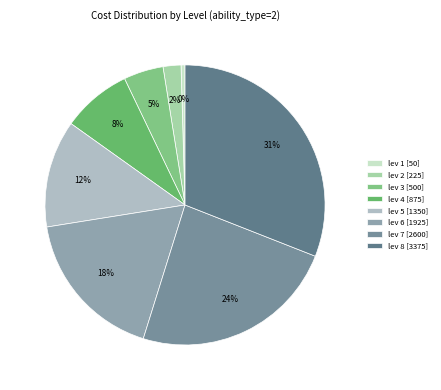

Is there any slice that represents more than half of the pie?

No